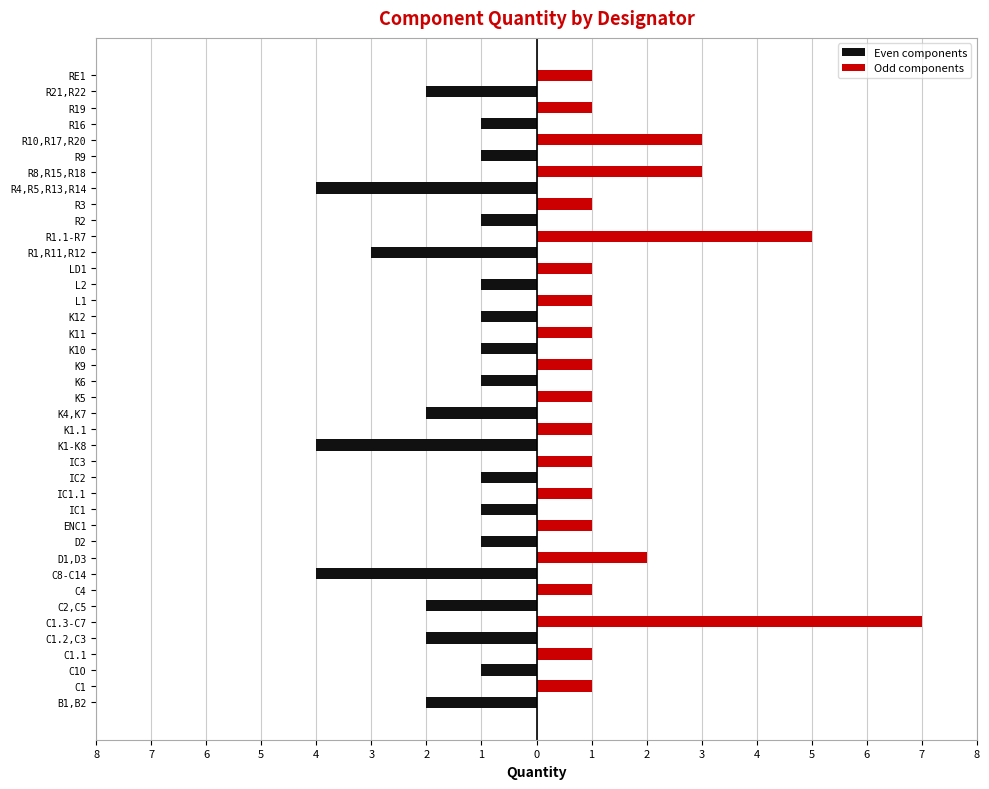

Which series has the largest range (max minus min)?

Odd components